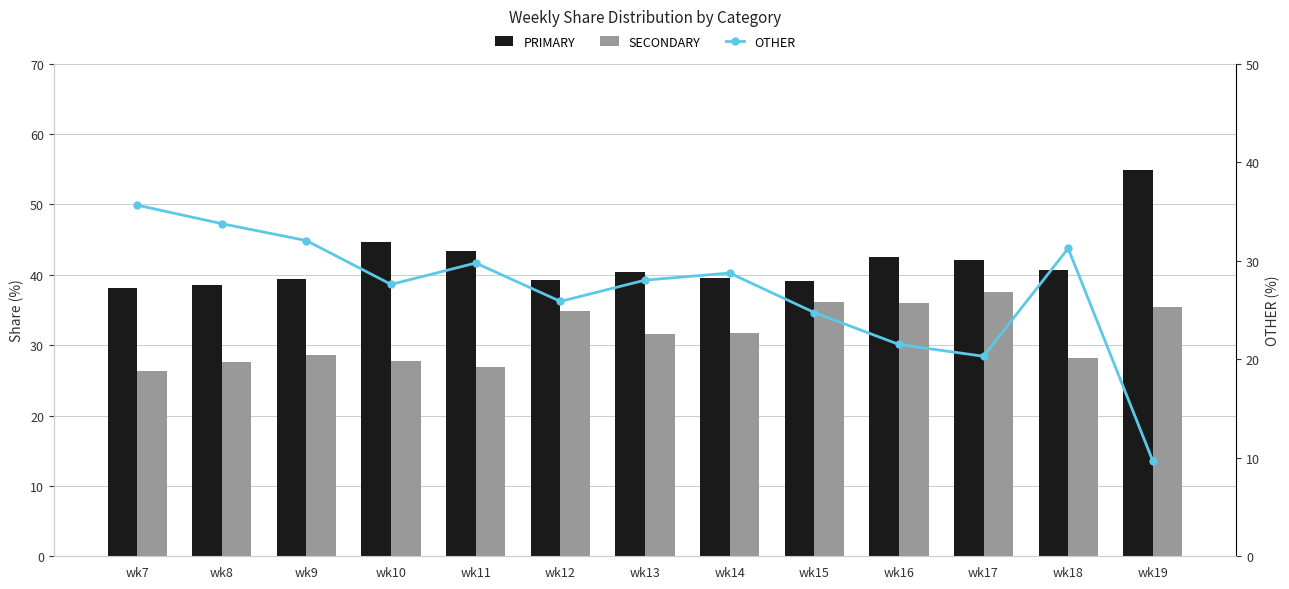

How many categories are shown in the chart?

13